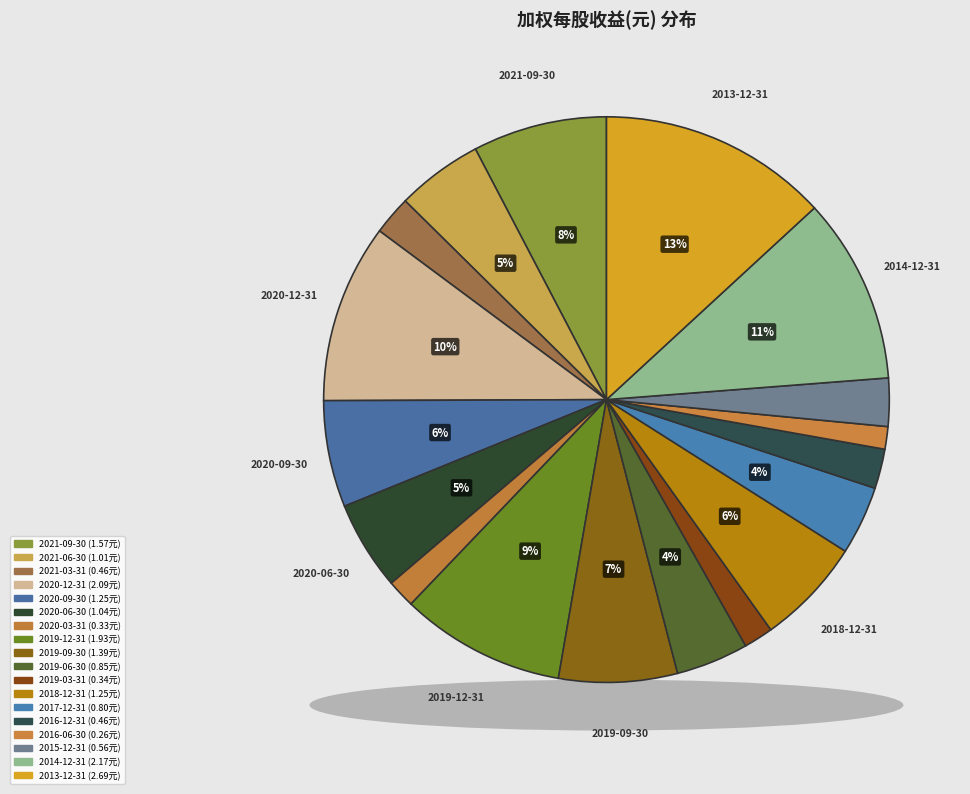

How many slices are in this pie chart?

18